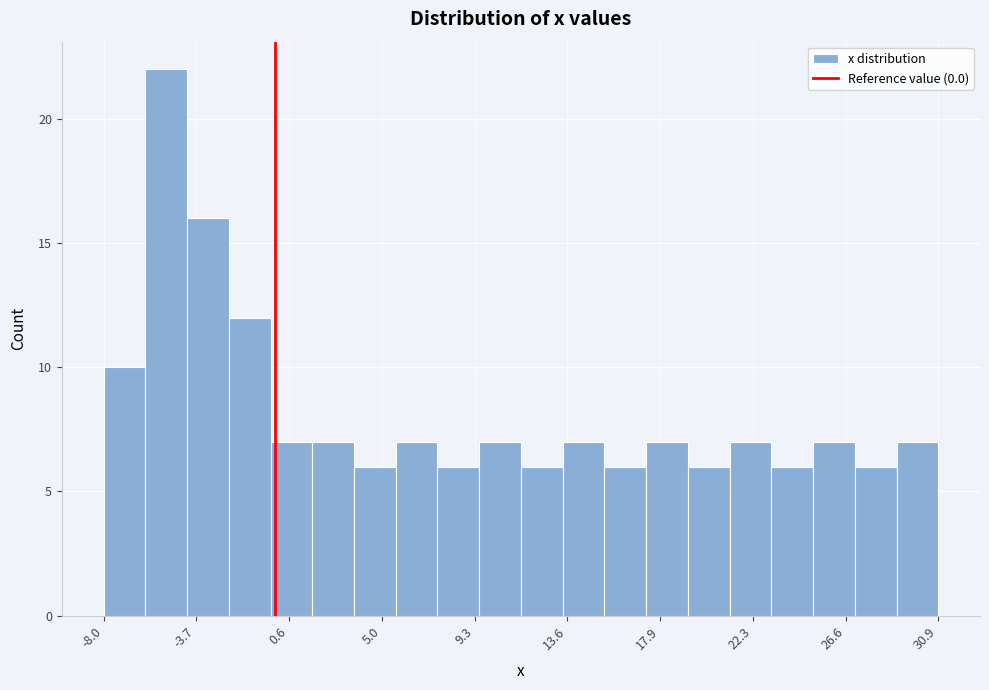

Around what value on the x-axis is the tallest bar? Give the approximate position of its centre, as read against the axis.

-5.0